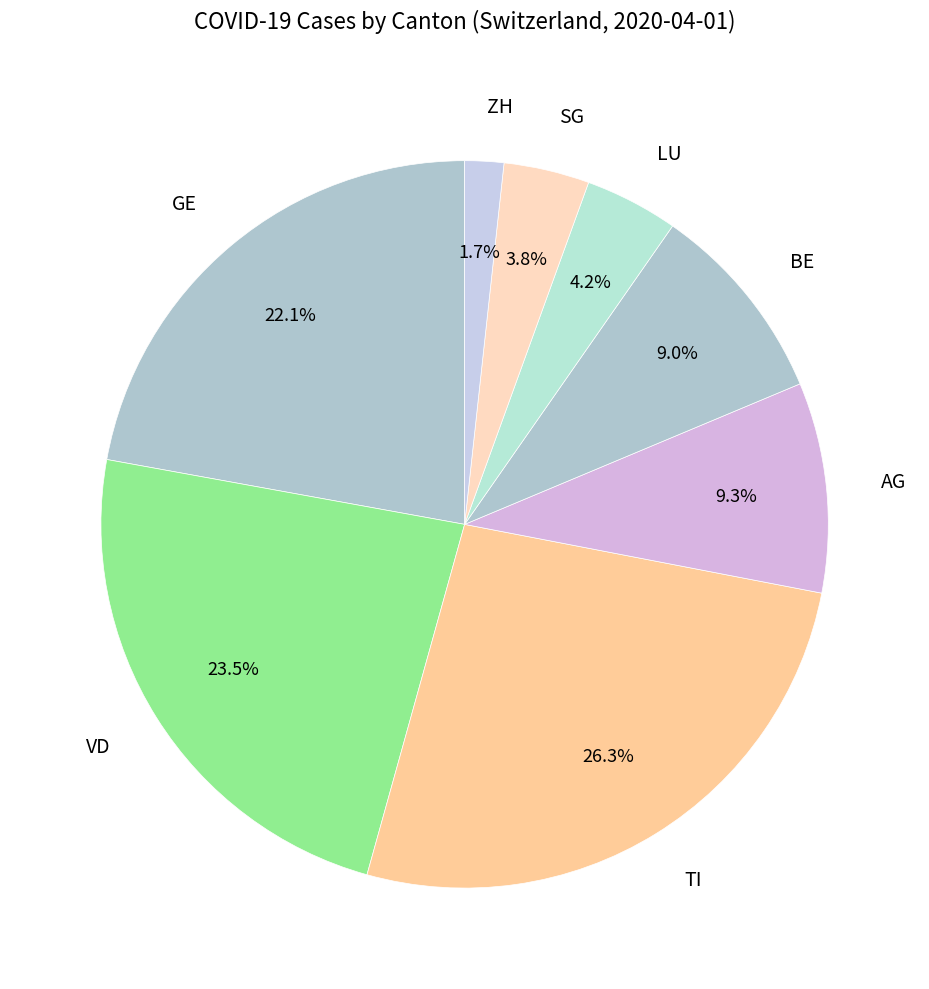

Which category has the biggest portion of the pie?

TI